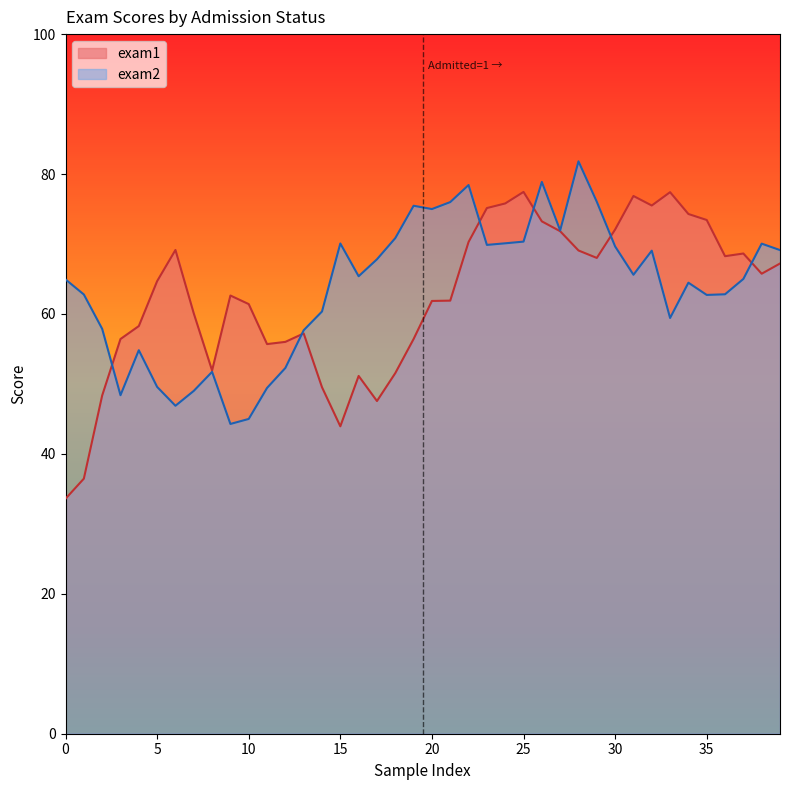

What are all the series names shown in the legend?

exam1, exam2